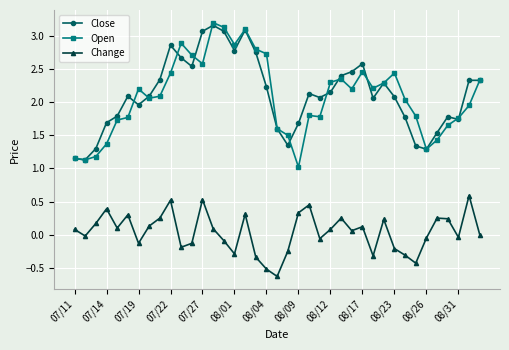

What is the maximum value for Close?

3.2